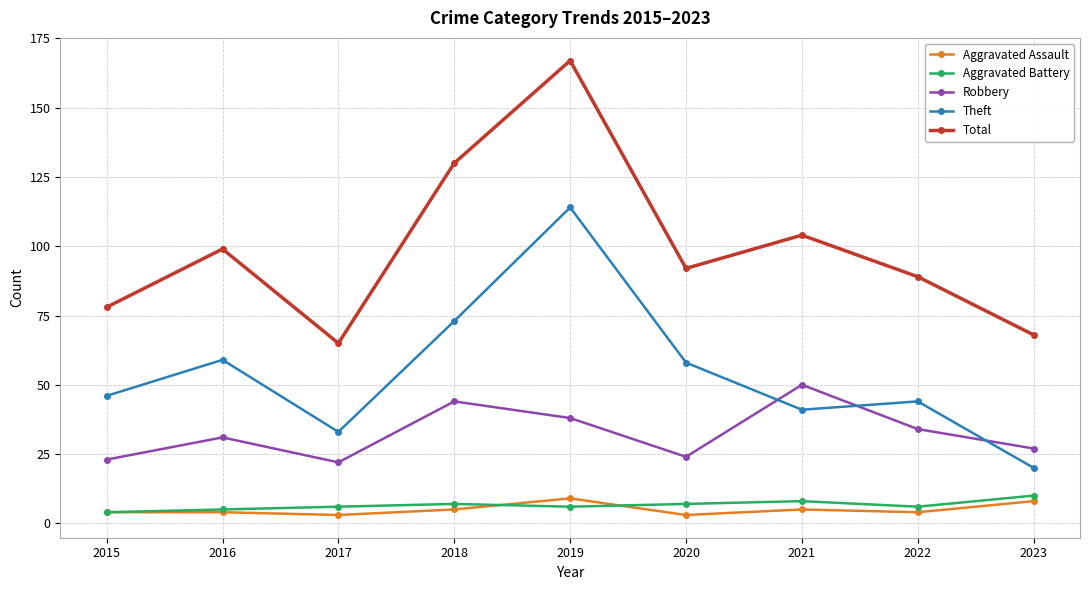

Is this an area chart (filled region under the line)?

No